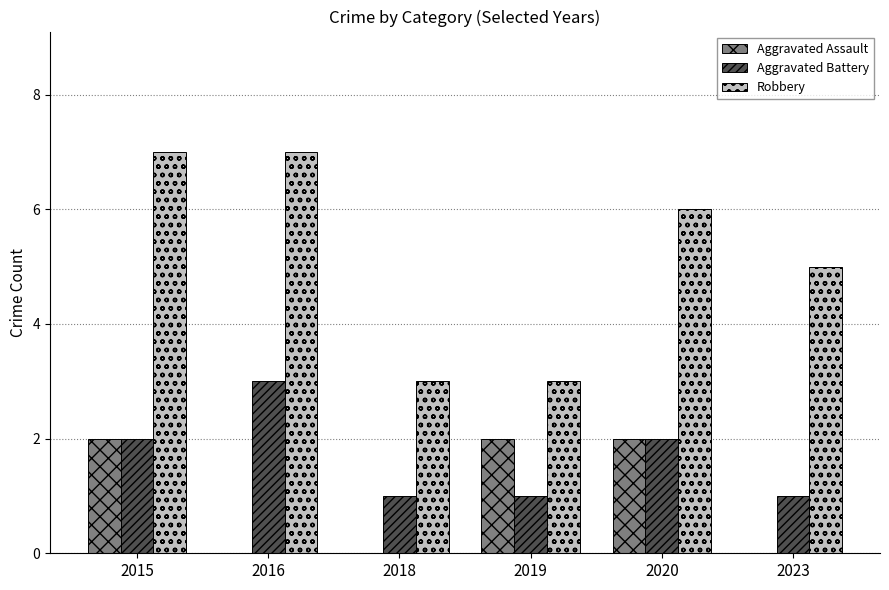

How many data points does each series have?

6